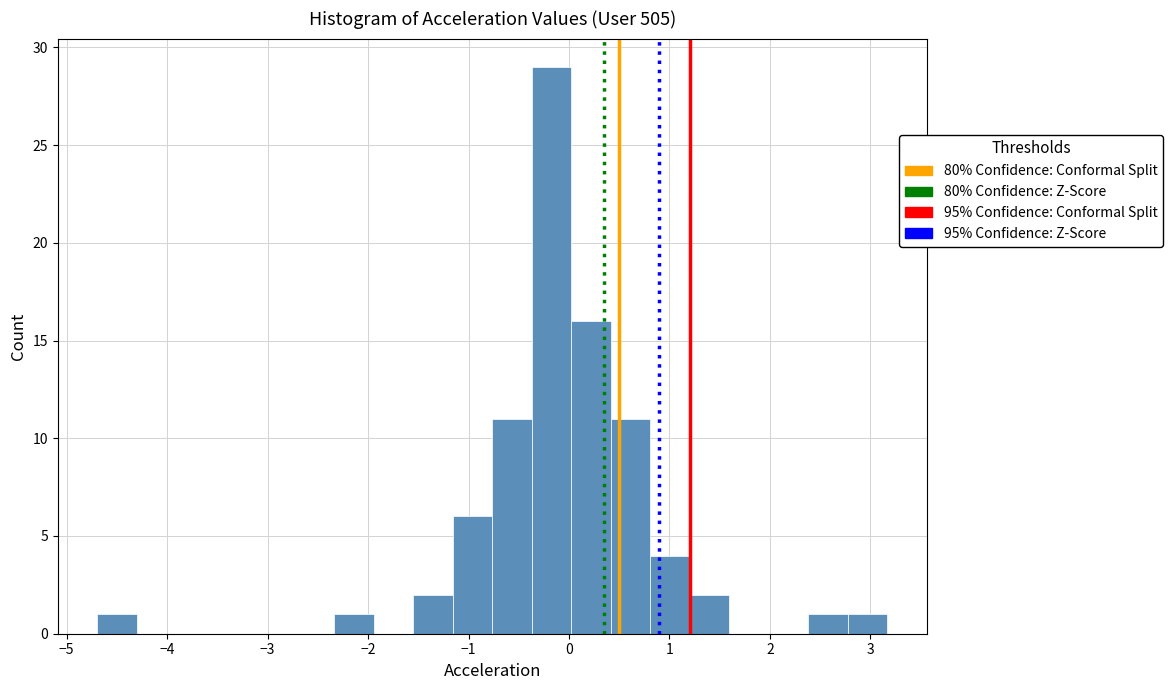

Around what value on the x-axis is the tallest bar? Give the approximate position of its centre, as read against the axis.

-0.2